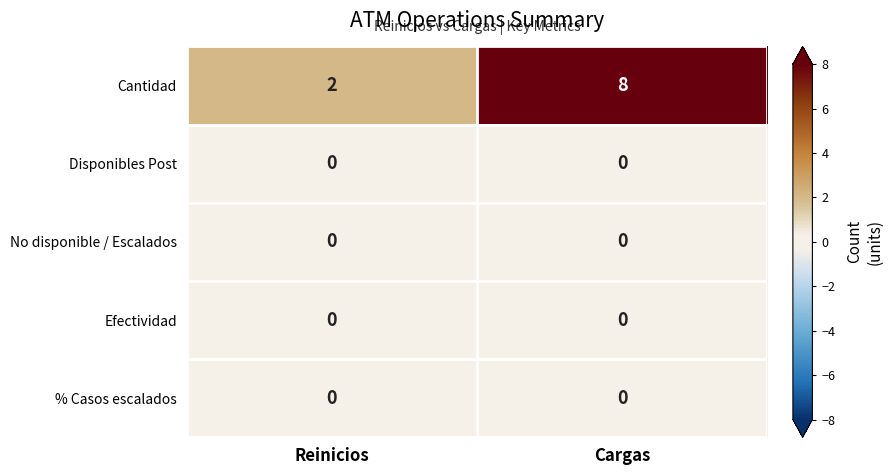

What is the sum of the Cantidad values at Cargas and Reinicios?

10